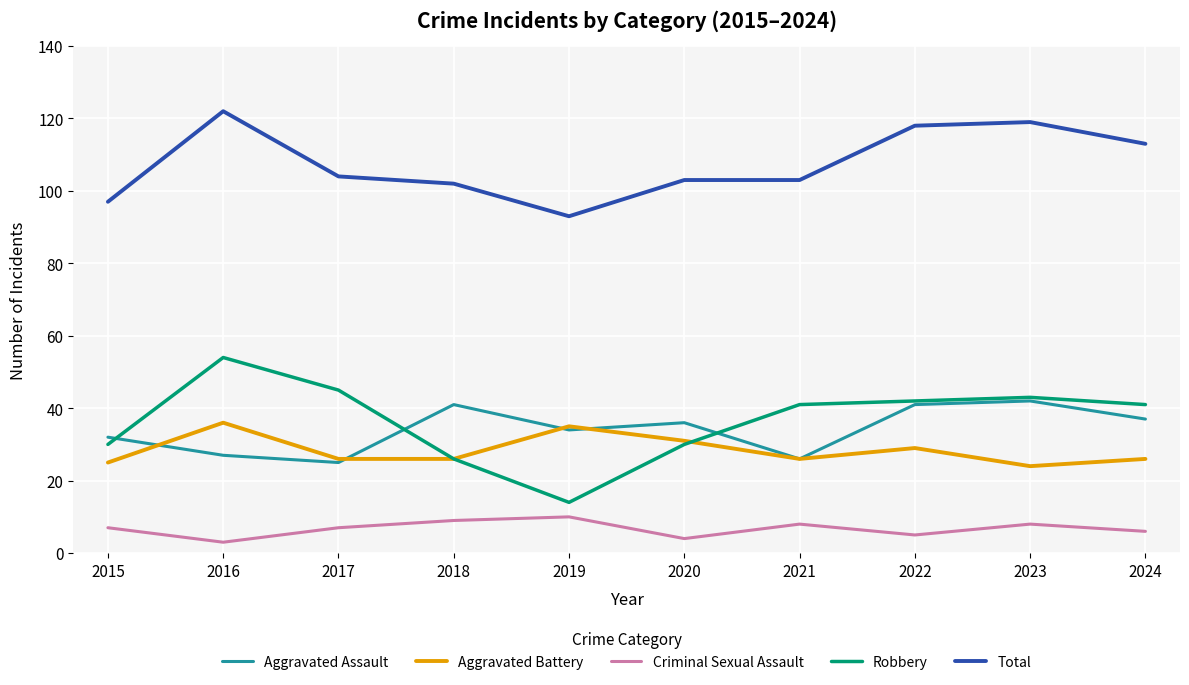

What is the highest value of the Criminal Sexual Assault series?

10